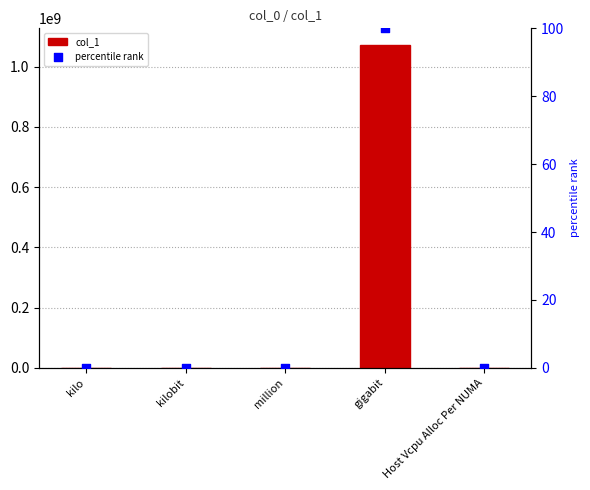

Which series has the largest total across all categories?

col_1